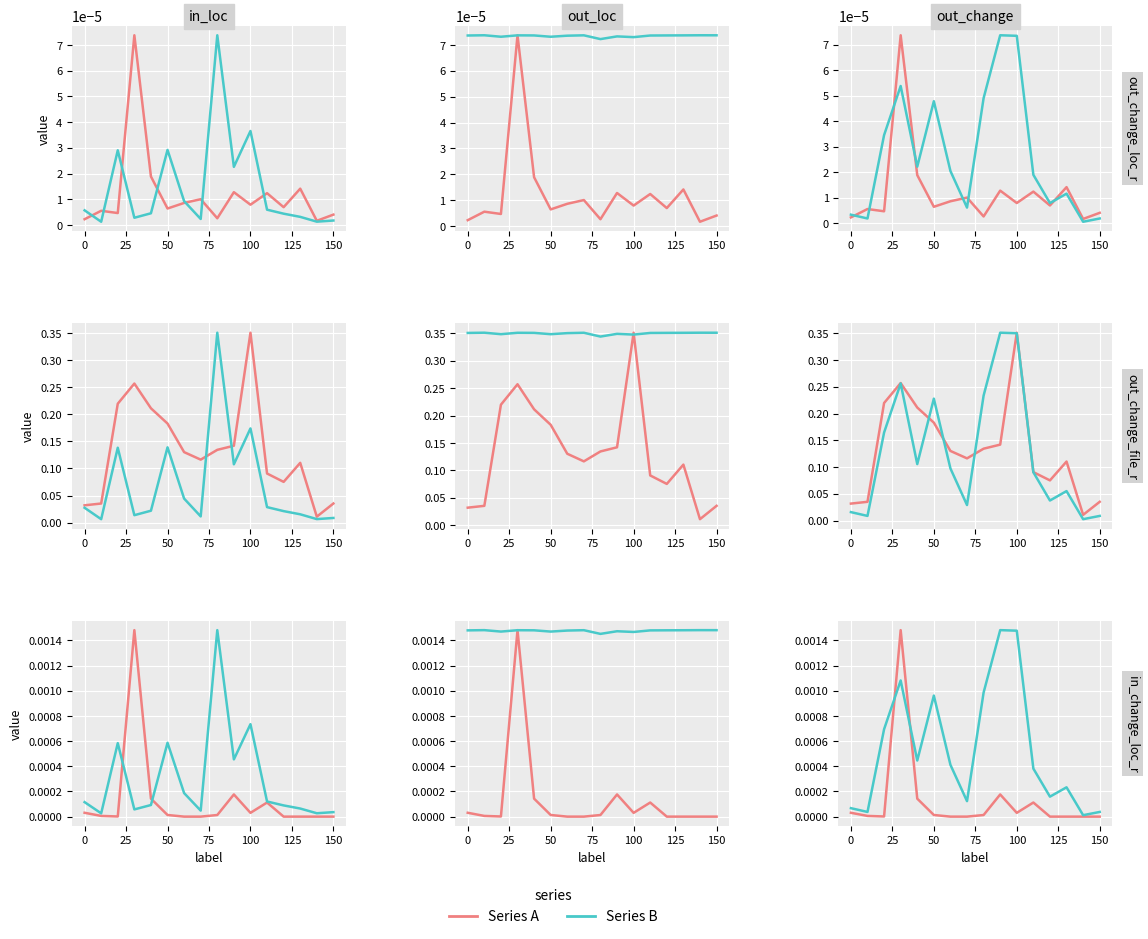

The Series B series shows 0.0 at 50. True or false?

True